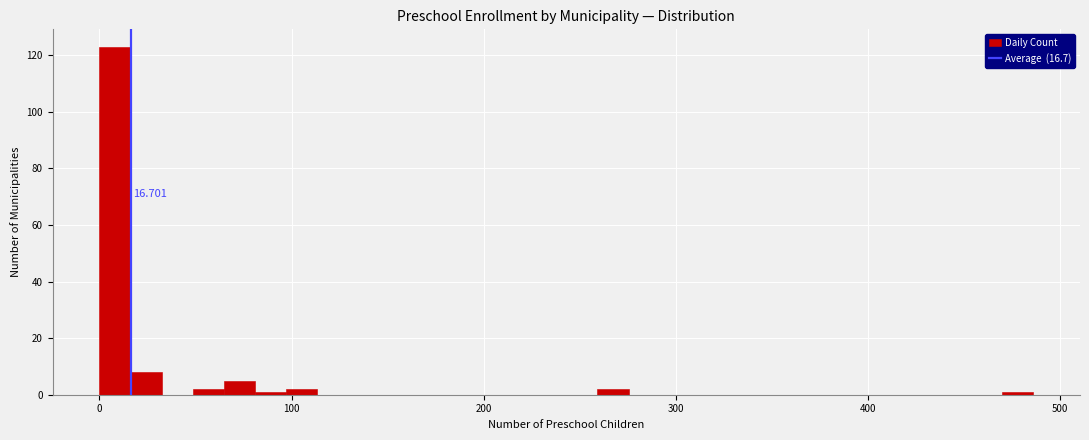

Around what value on the x-axis is the tallest bar? Give the approximate position of its centre, as read against the axis.

10